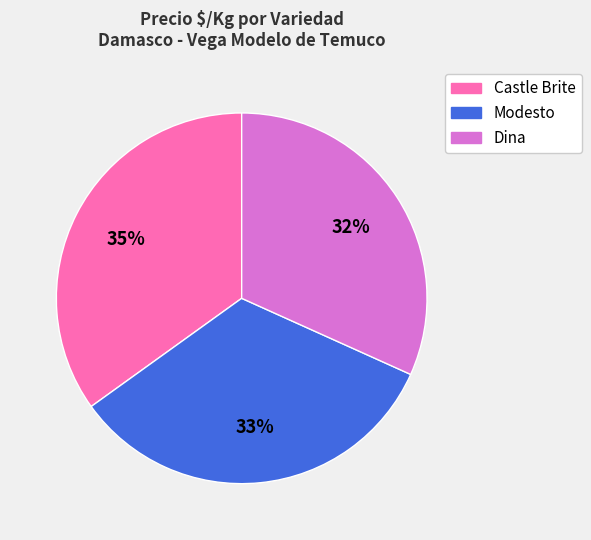

Combined, do Dina and Castle Brite account for over 50%?

Yes